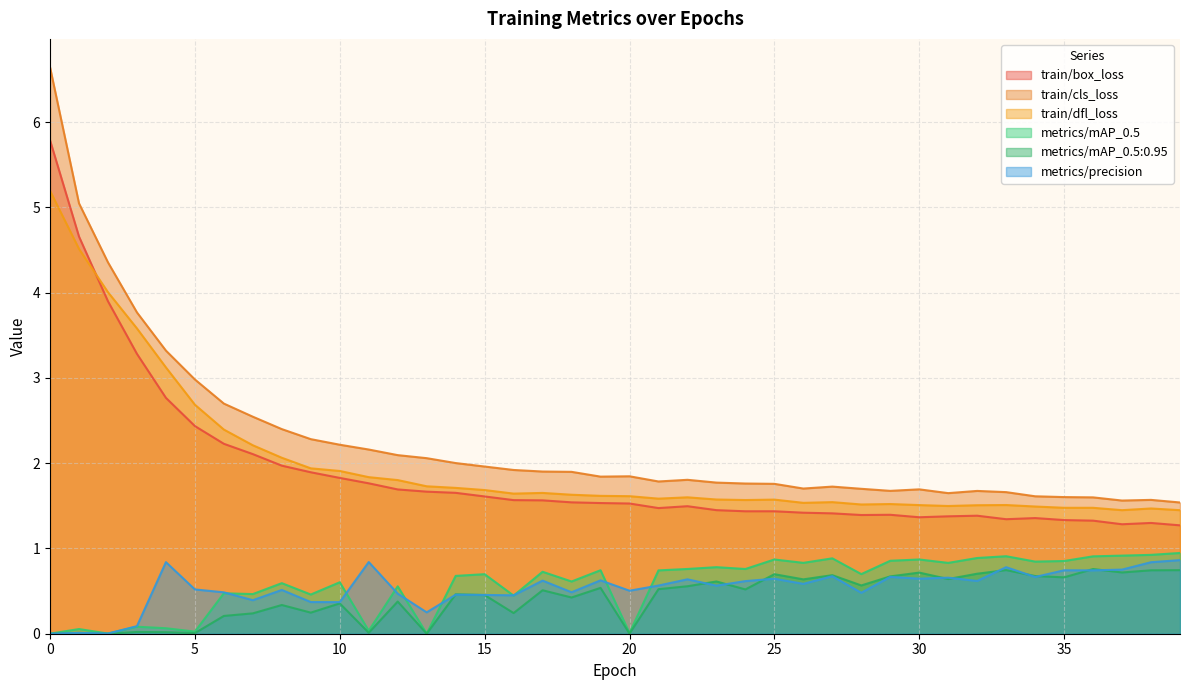

Is the value of train/cls_loss at 11 greater than the value of metrics/precision at 38?

Yes